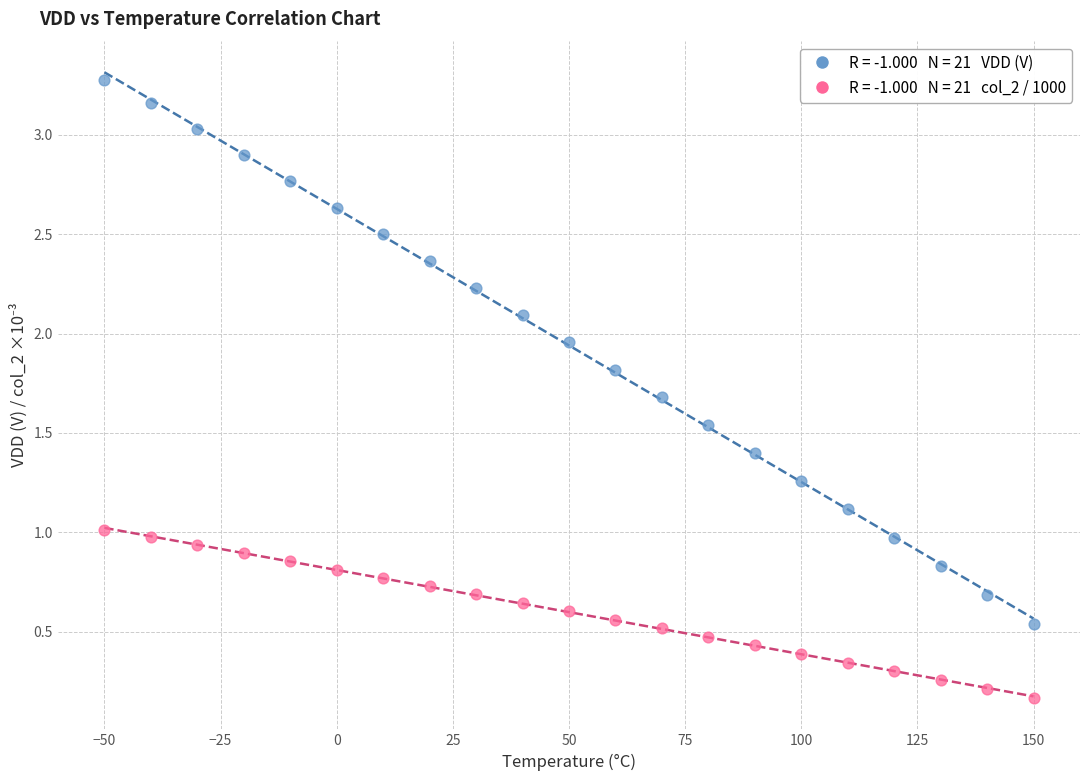

Across all data points, what is the range of X values (max minus min)?

200.0